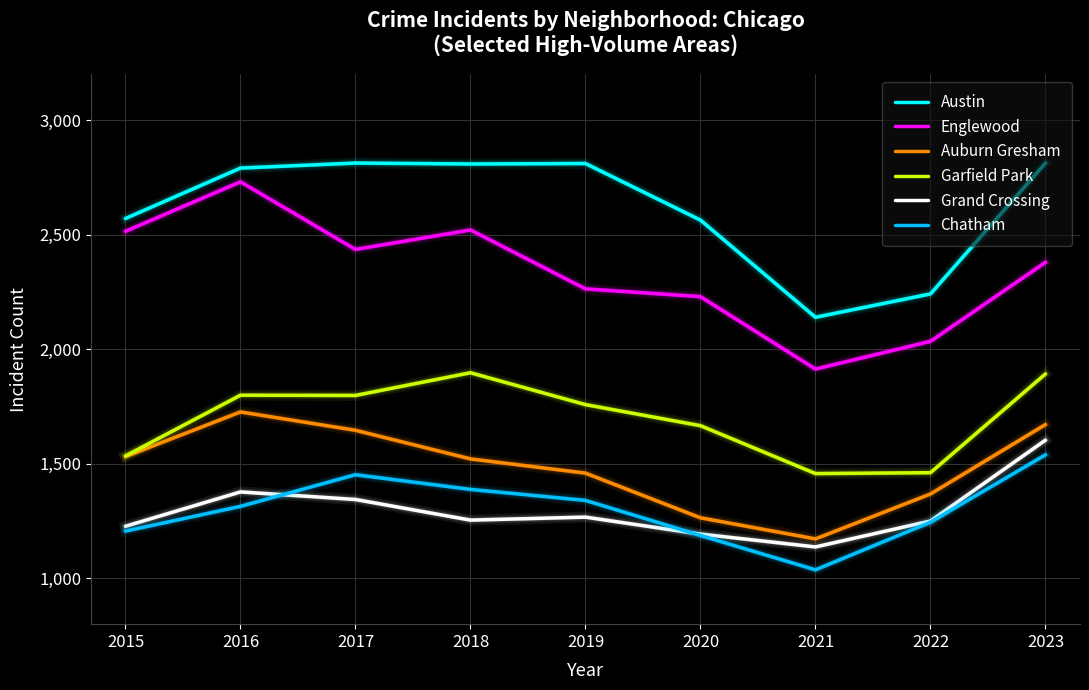

Which series has the widest spread of values?

Englewood